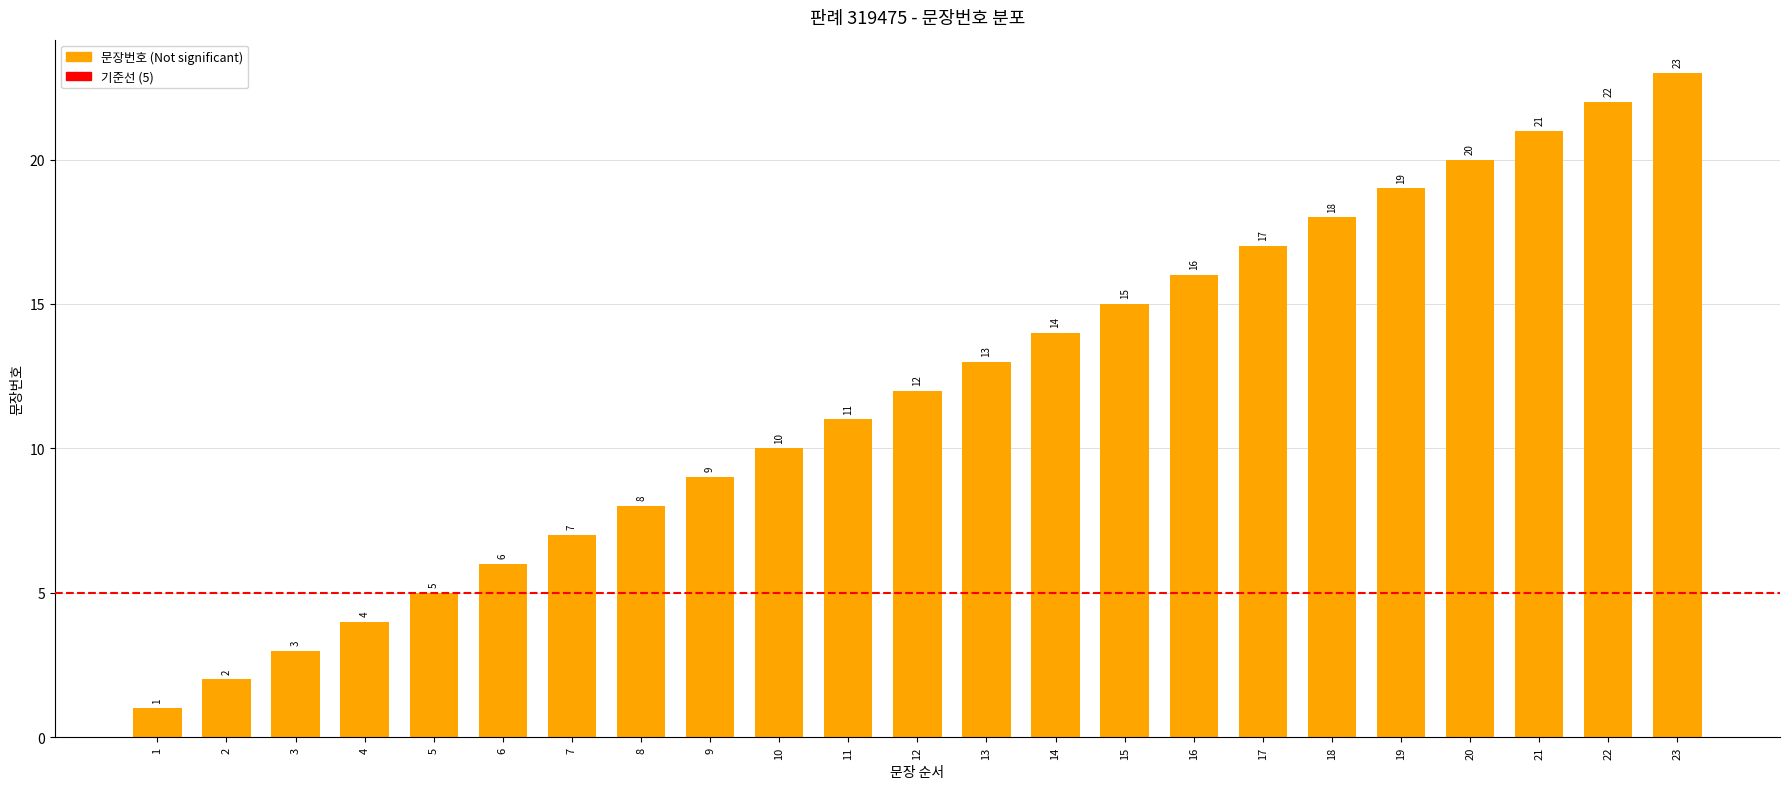

What is the value of the 3rd bar from the left?

3